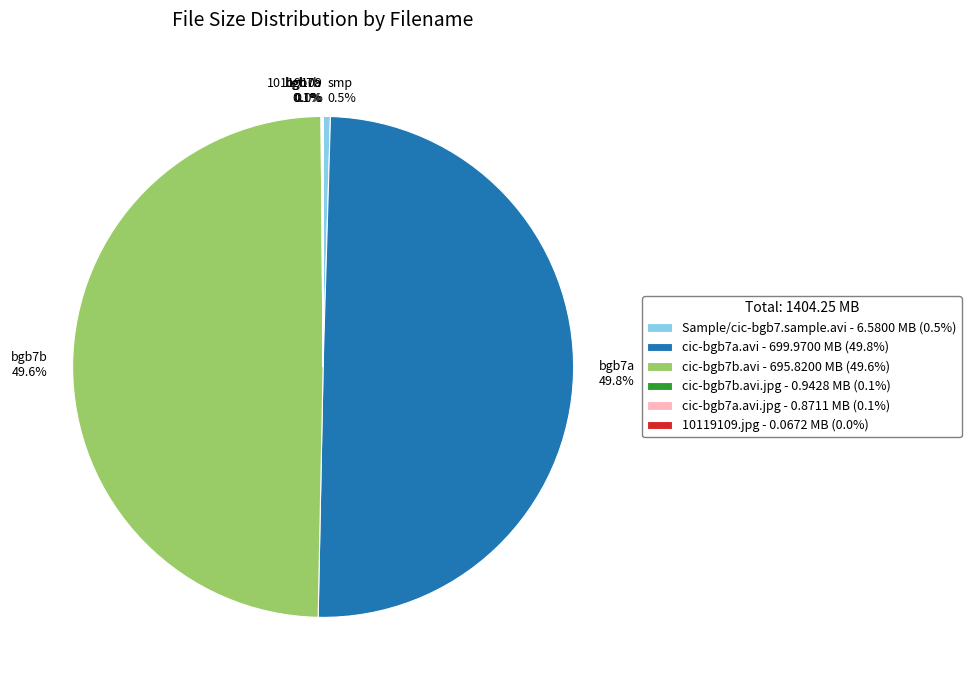

How much of the chart is everything except Sample/cic-bgb7.sample.avi - 6.5800 MB (0.5%)?

99.5%